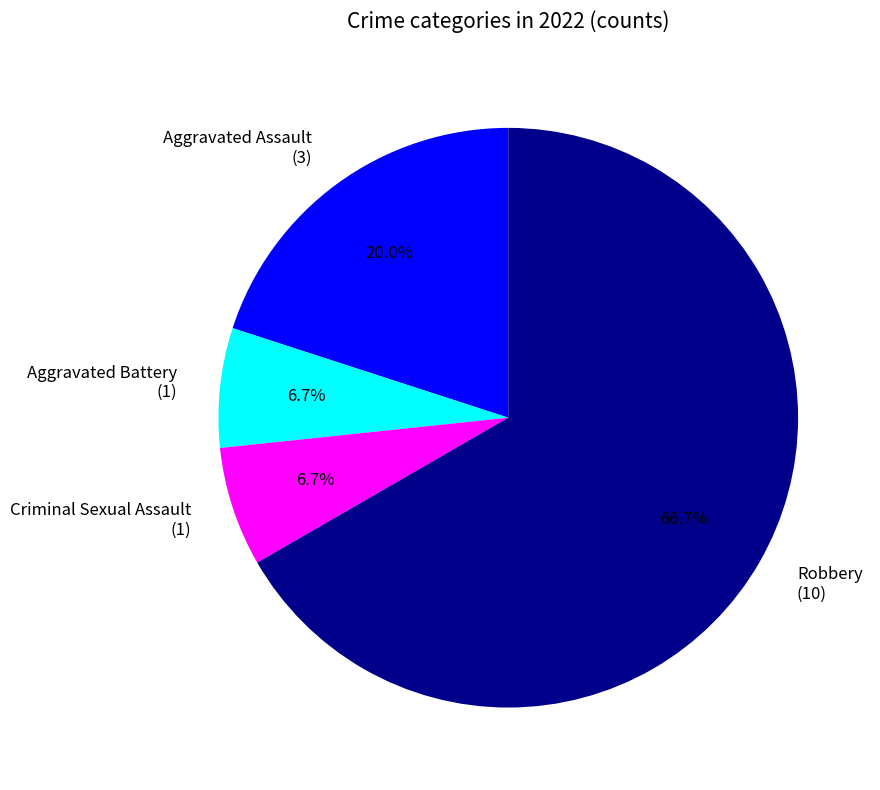

Which slice represents more than half of the pie?

Robbery